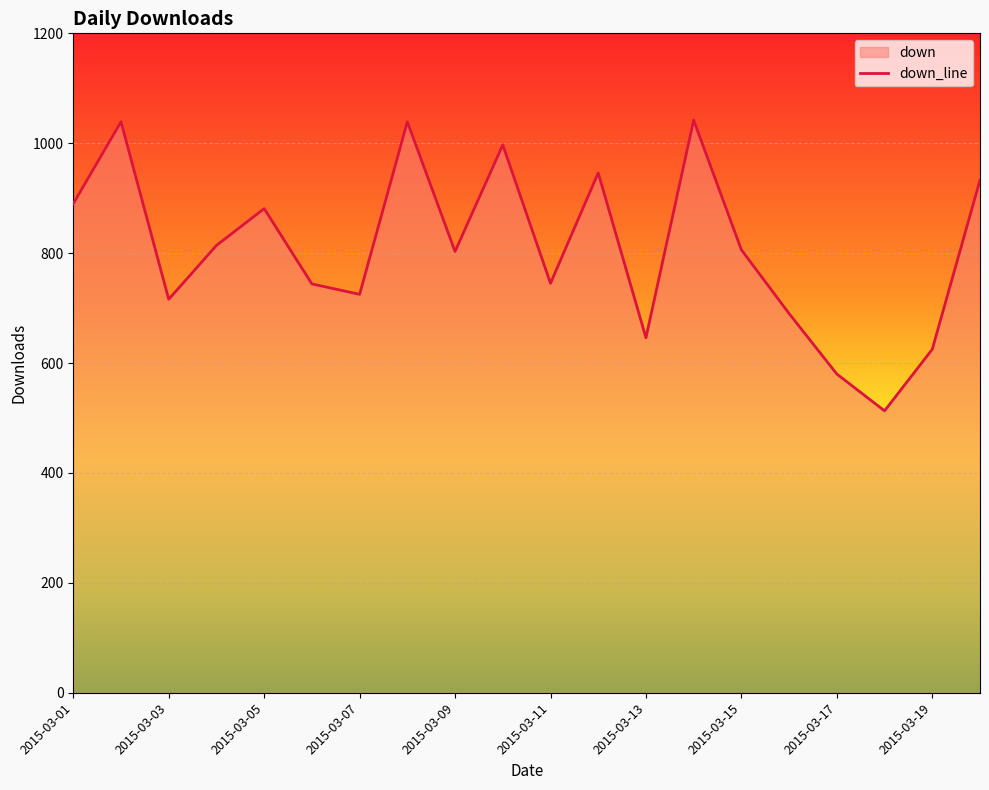

Which has a higher value, 2015-03-05 or 2015-03-09?

2015-03-05